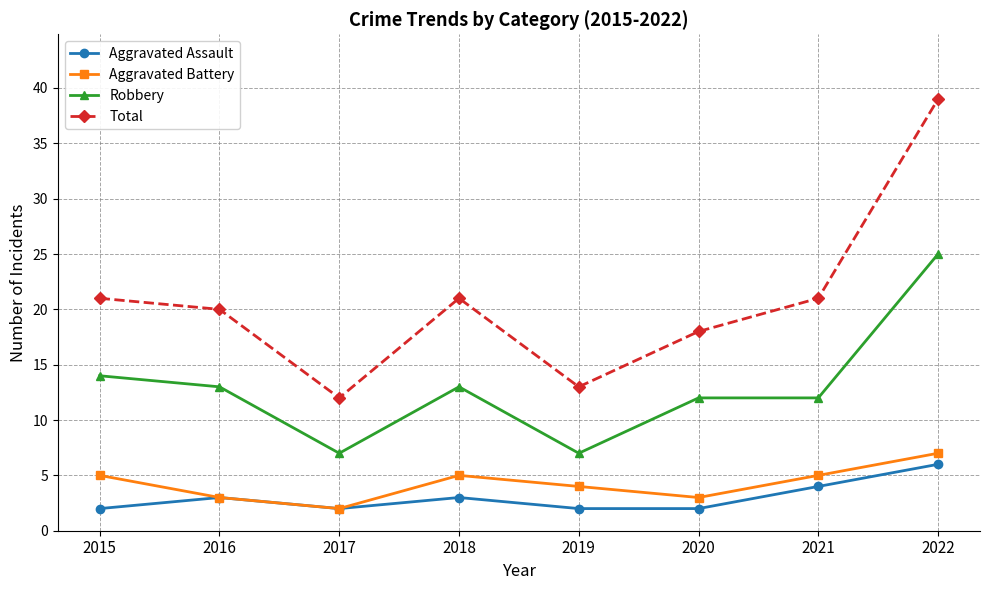

List the series in order of their peak value, highest first.

Total, Robbery, Aggravated Battery, Aggravated Assault